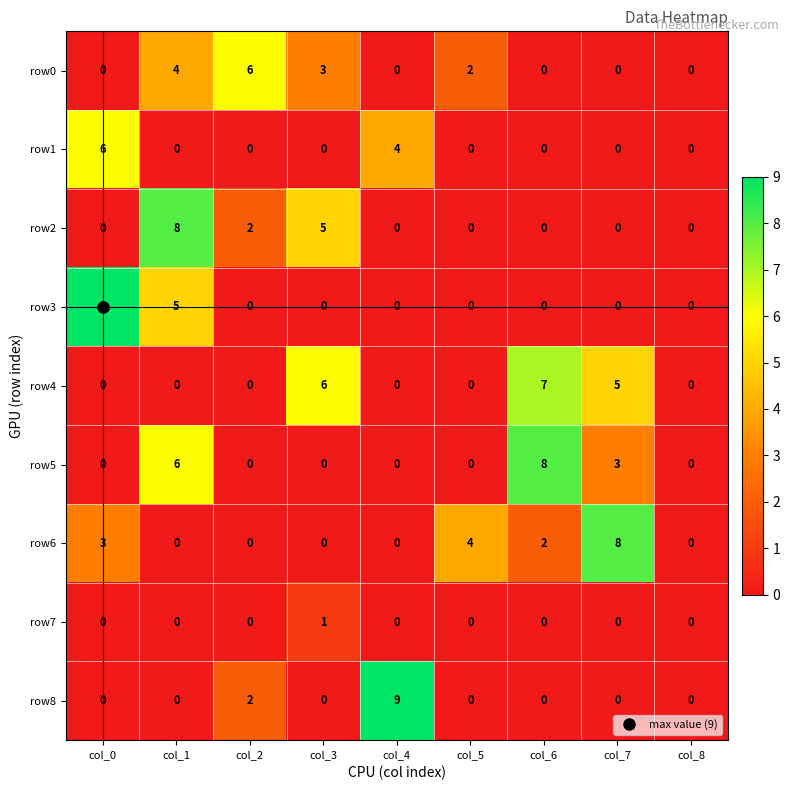

True or false: row1 has a value of 0 at col_2.

True